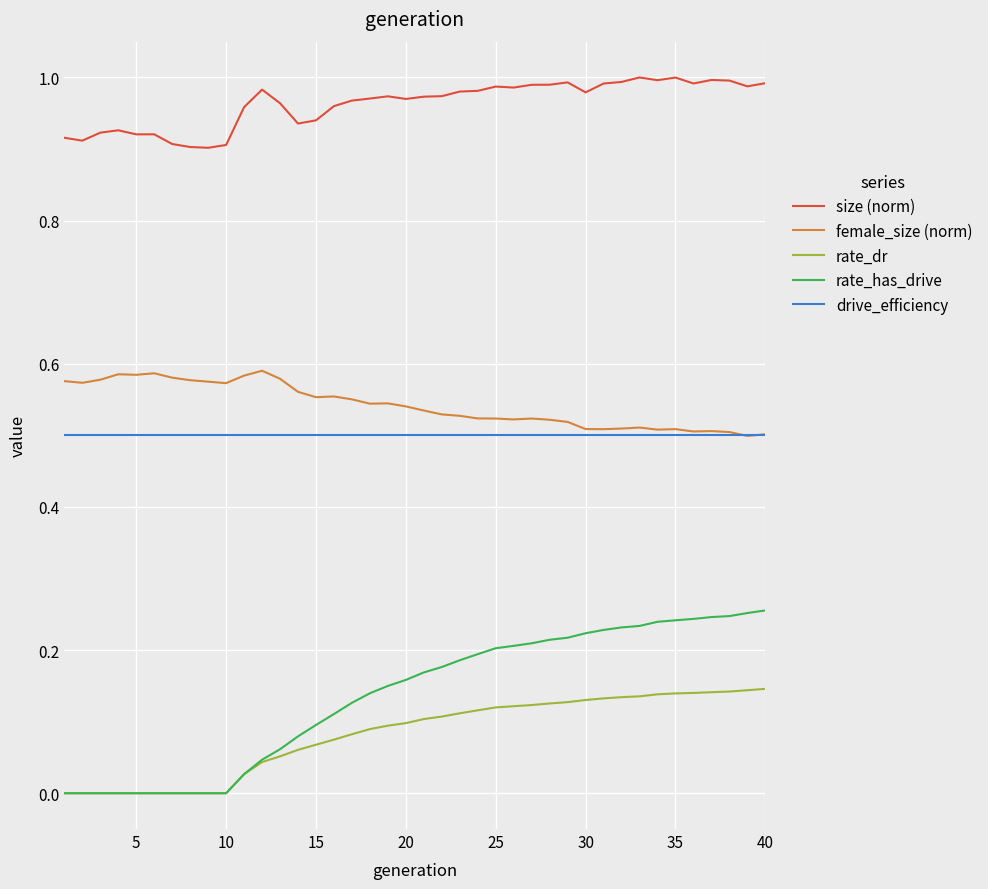

Which series has the largest total across all categories?

size (norm)